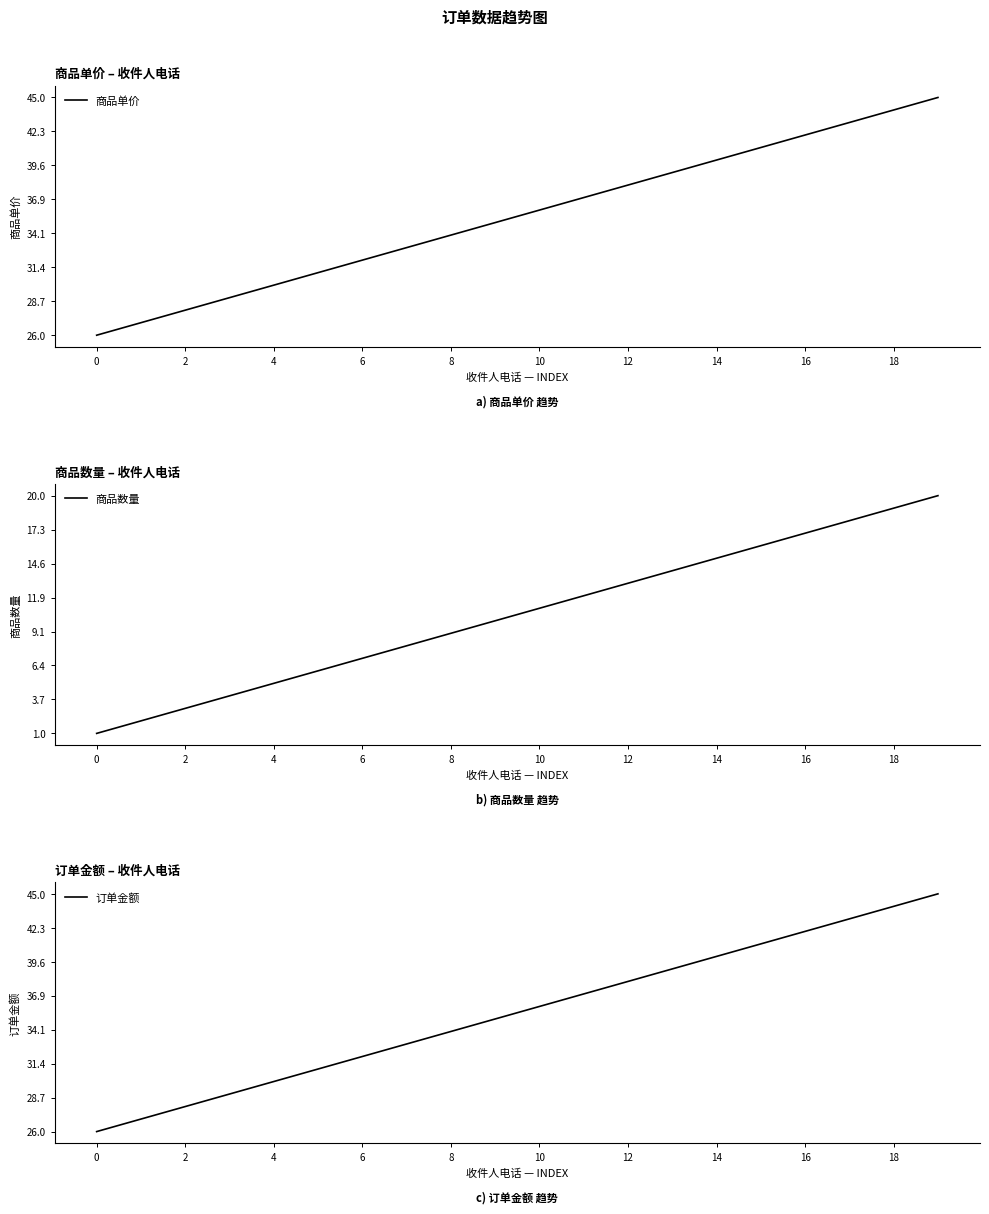

At 13, list the series in order from largest to smallest.

商品单价, 订单金额, 商品数量